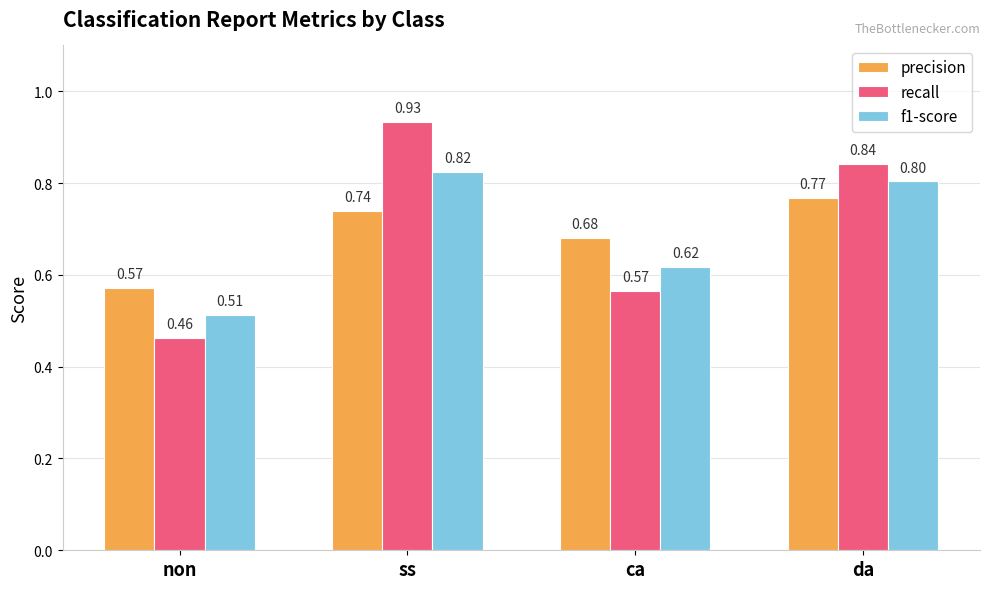

How many precision values are between 0 and 1?

4